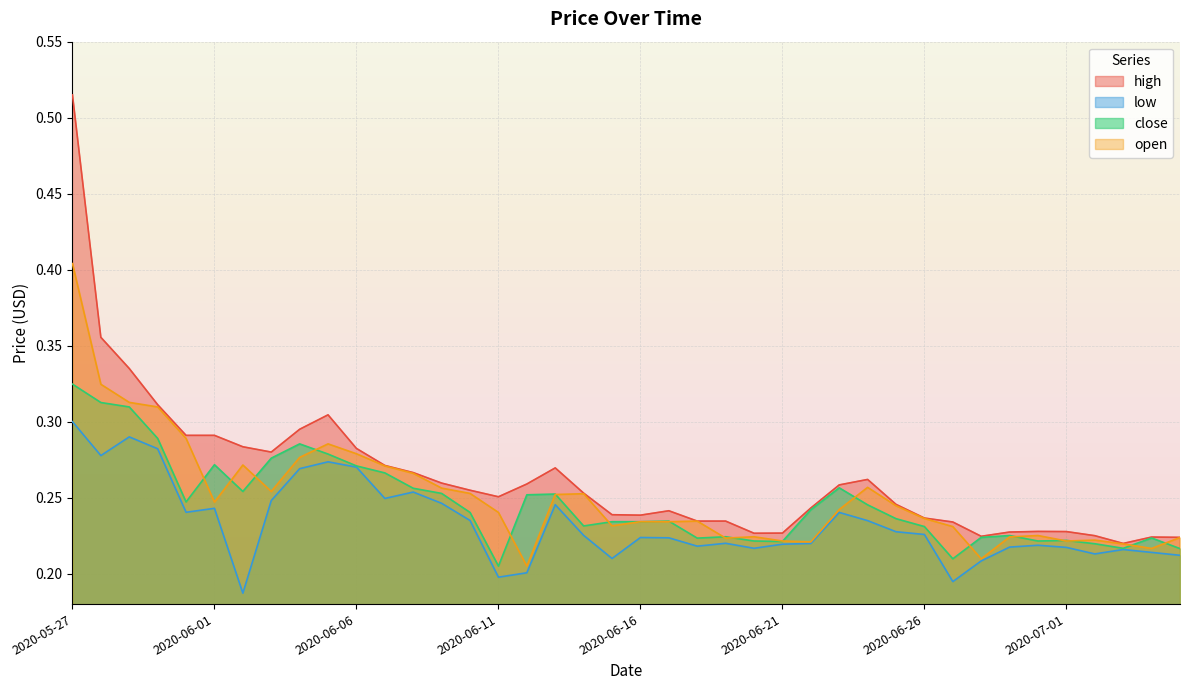

Which label corresponds to the smallest value in the chart?

2020-06-02